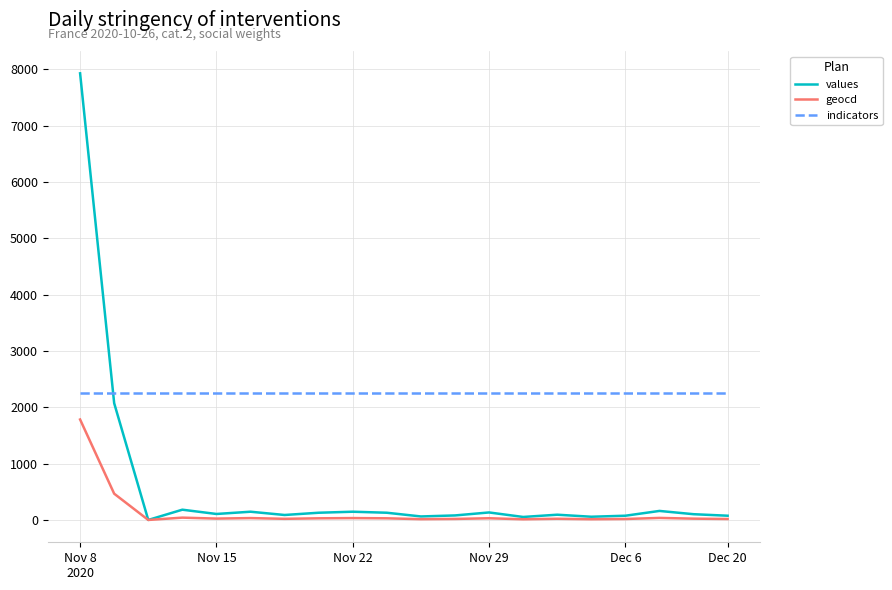

Which series has the widest spread of values?

values